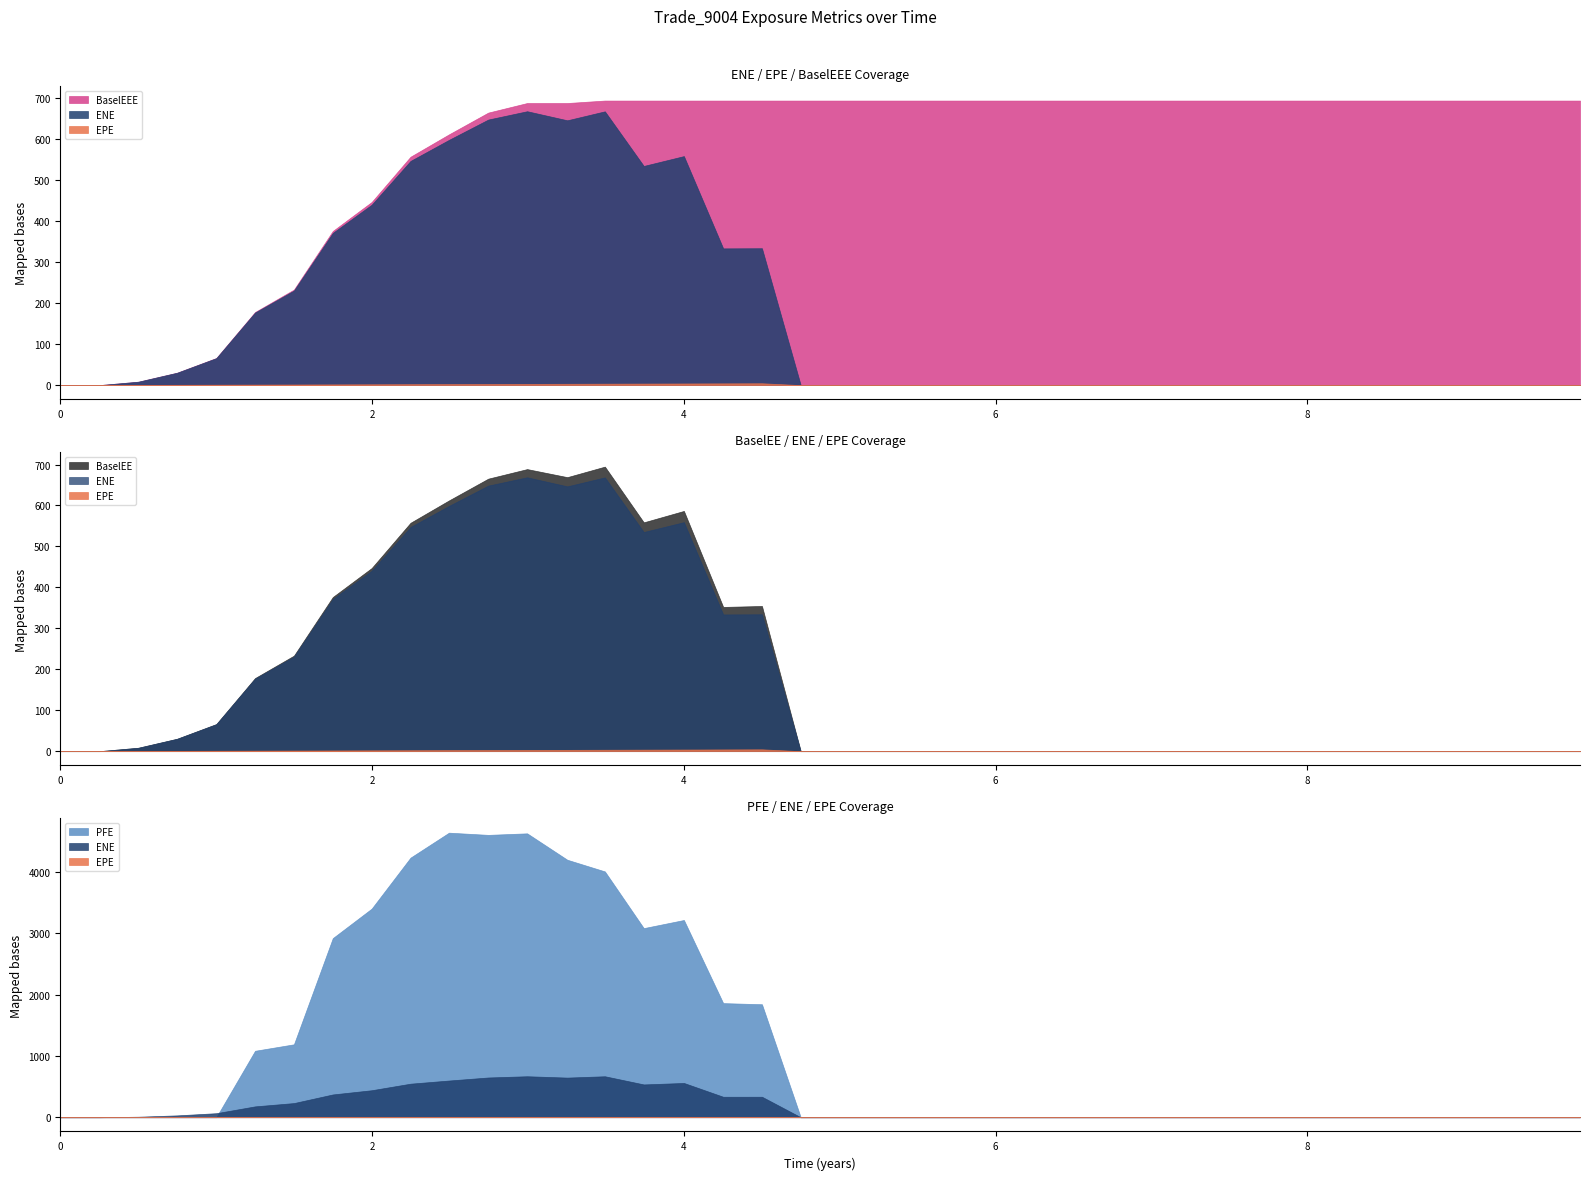

What is the maximum value shown in the chart?

4643.4